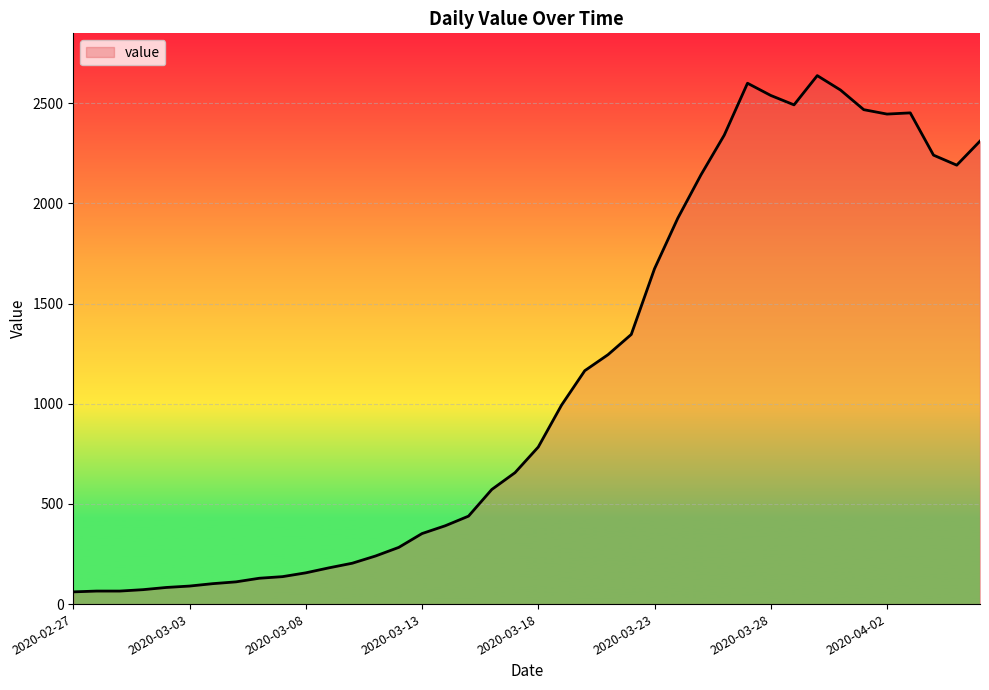

What is the difference between the second highest and second lowest values?

2535